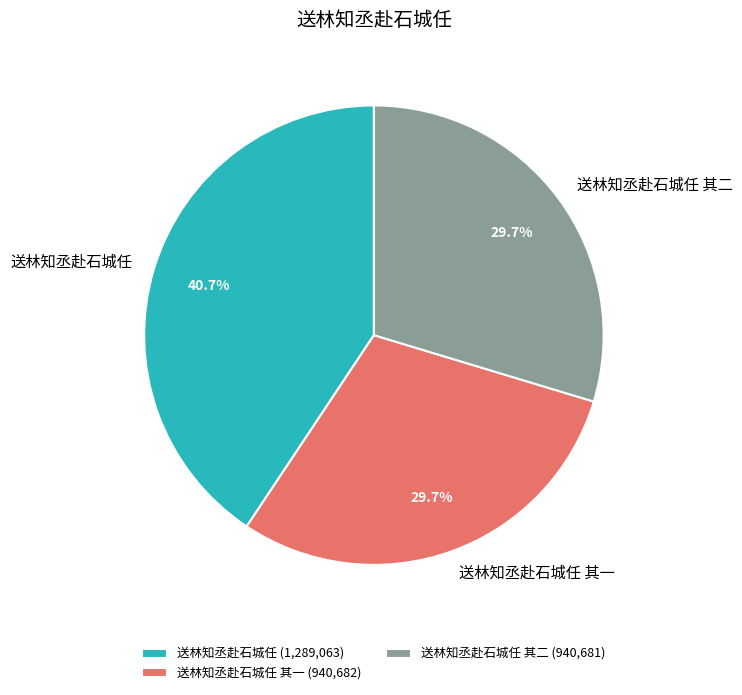

Which category has the biggest portion of the pie?

送林知丞赴石城任